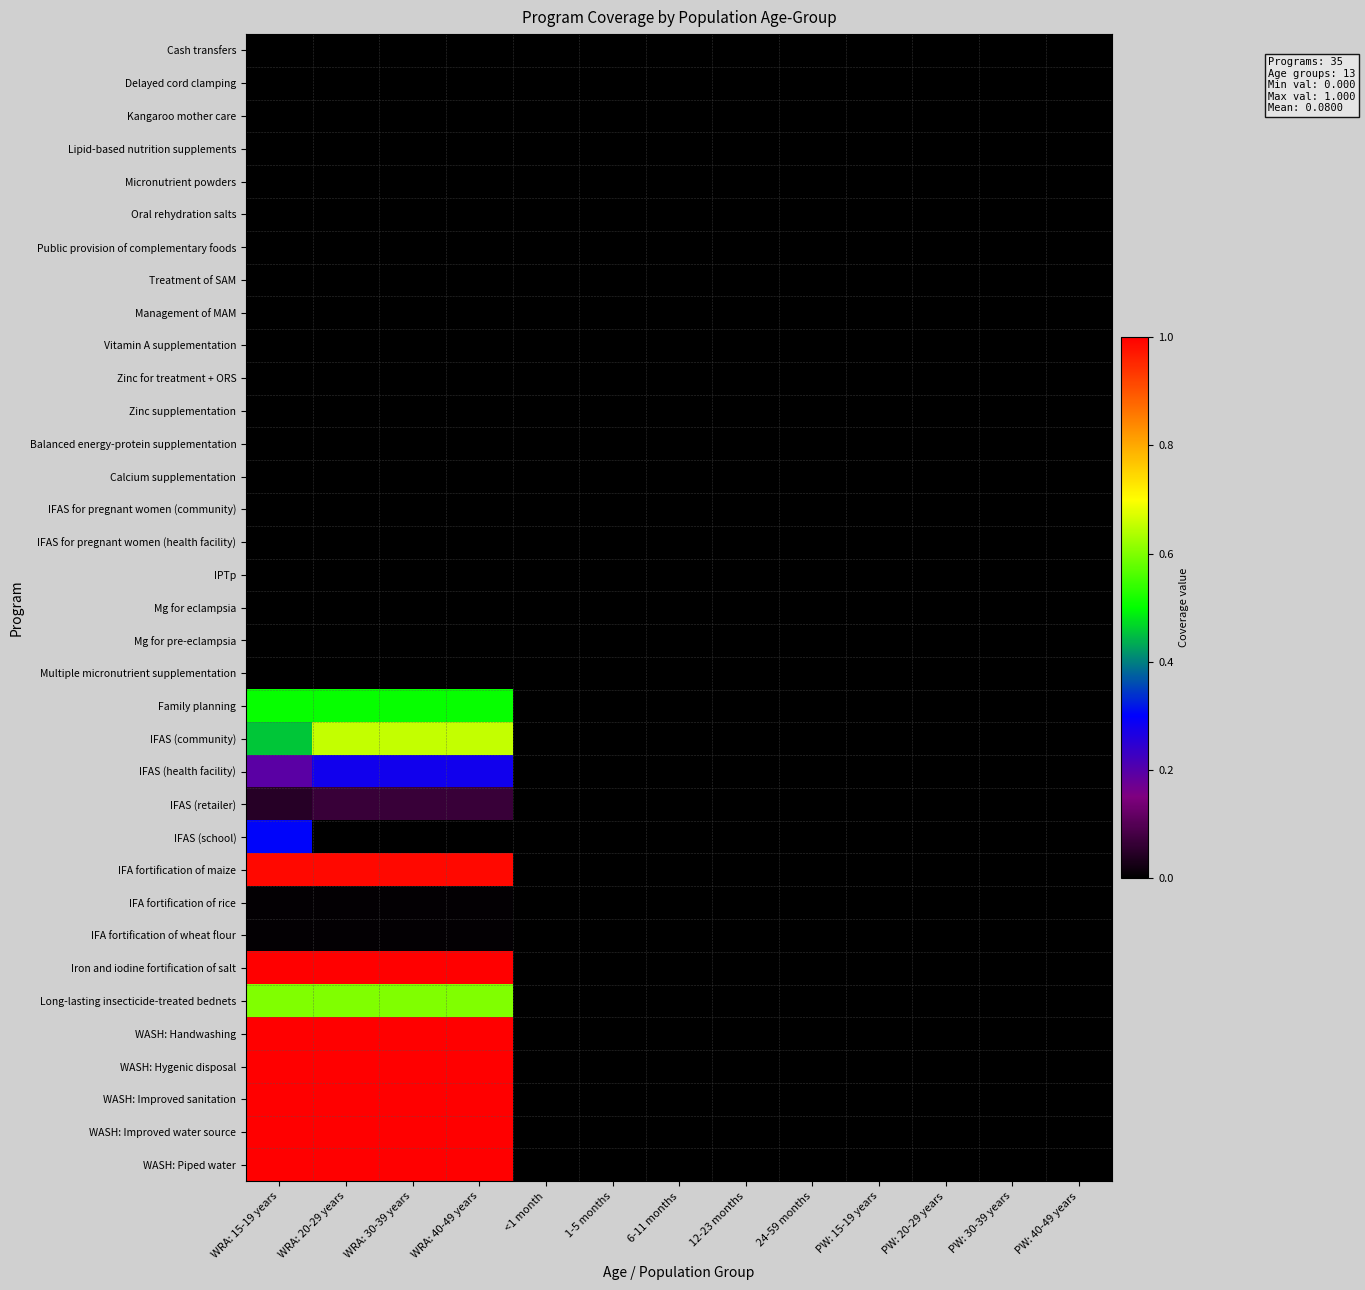

How many series are shown in this chart?

35